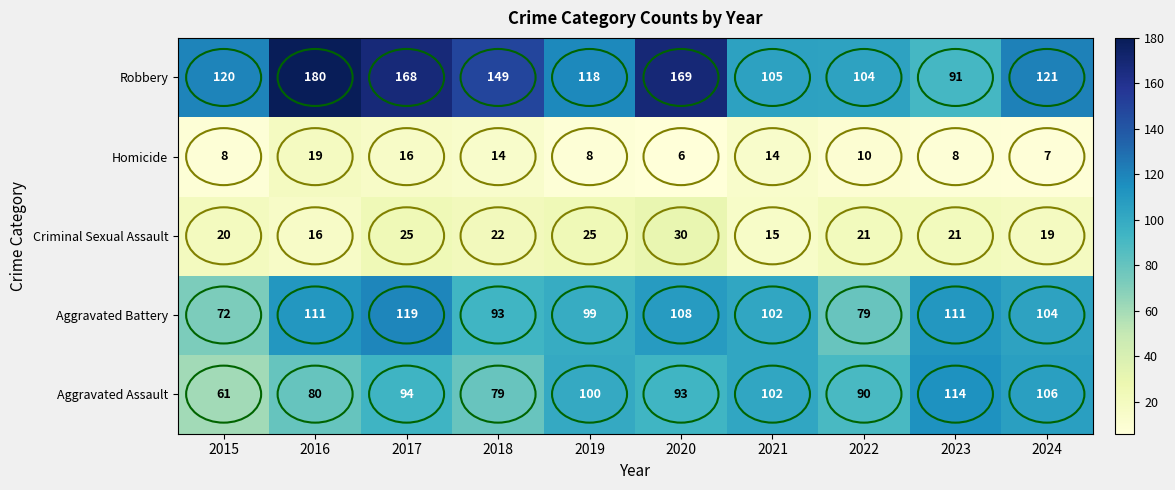

Which label corresponds to the smallest value in the chart?

2020